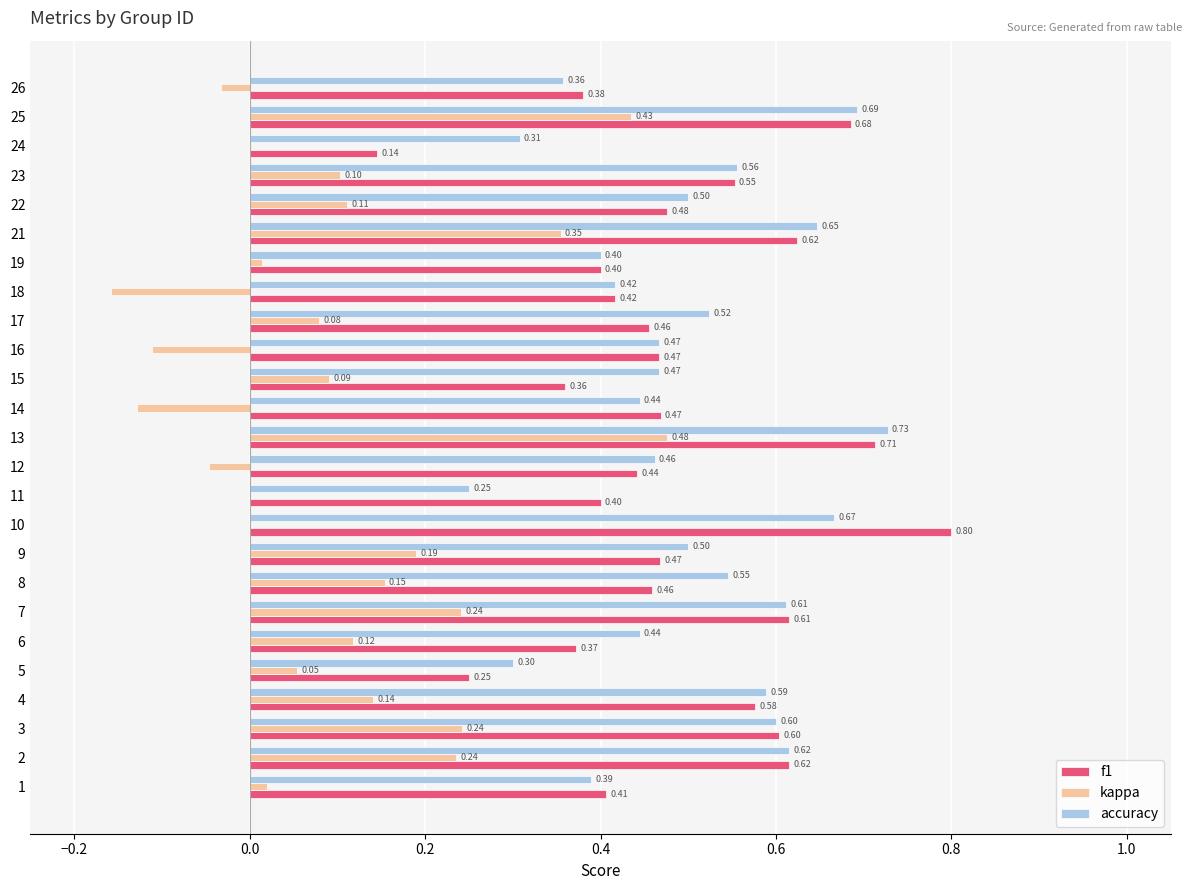

Is the value of kappa at 19 greater than the value of accuracy at 23?

No